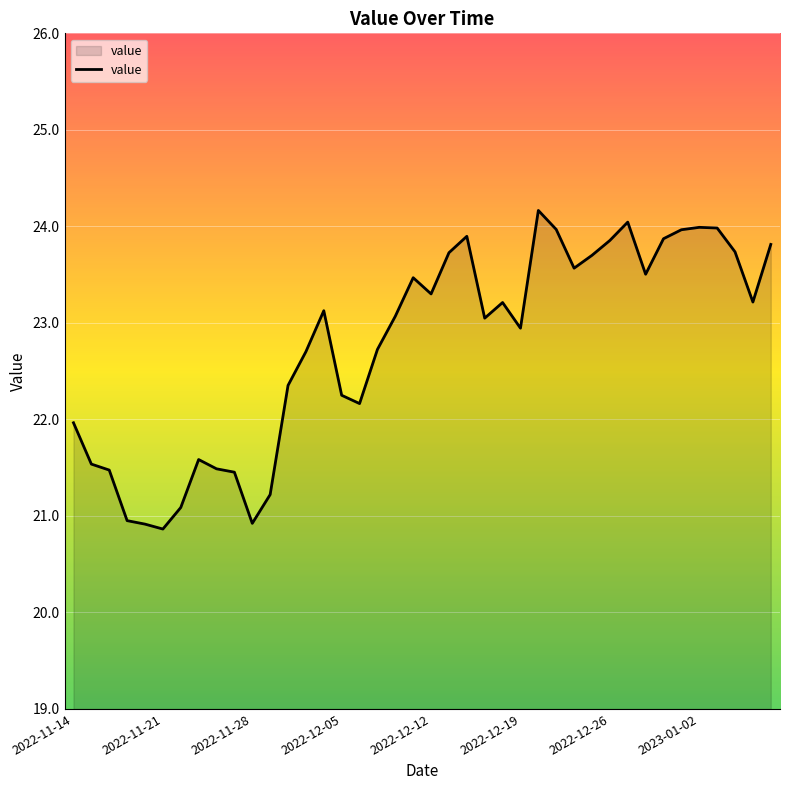

What is the difference between the maximum and minimum values?

3.3